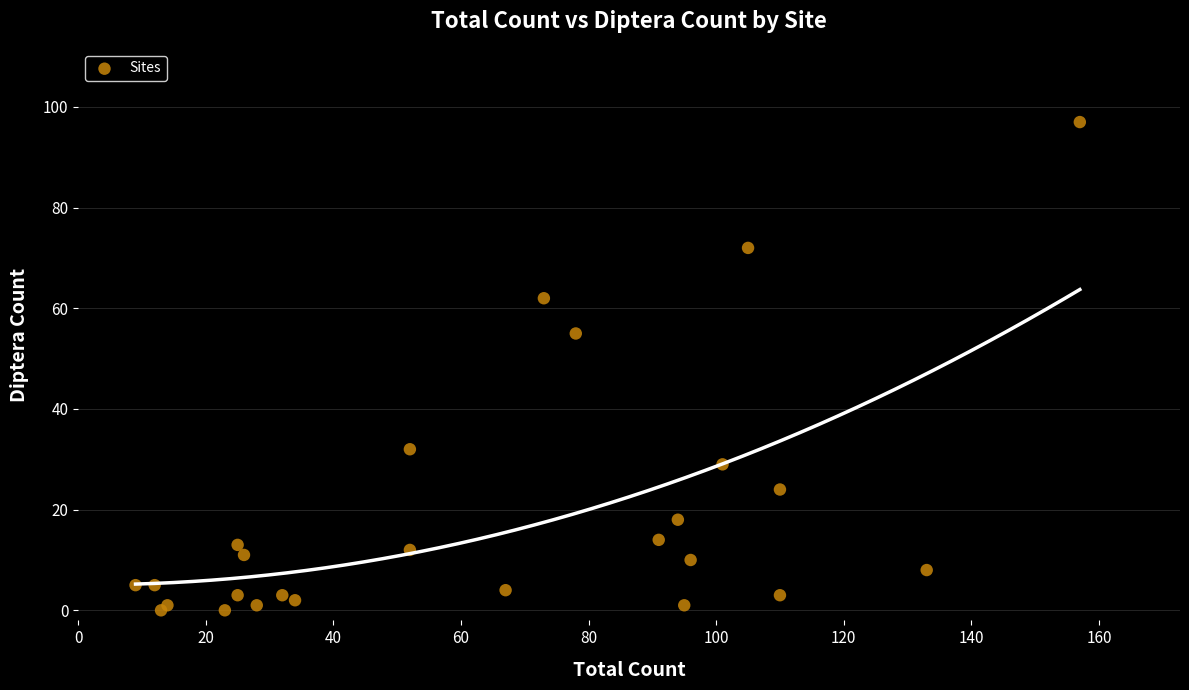

What Y value in the scatter plot is closest to 48?

55